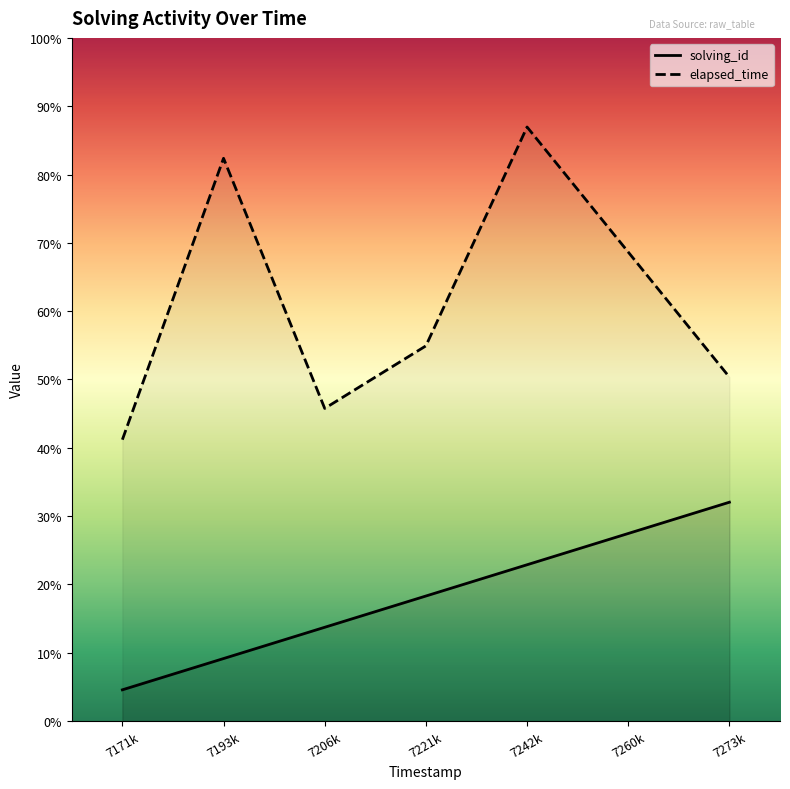

True or false: elapsed_time has a value of 25274 at 7260k.

False